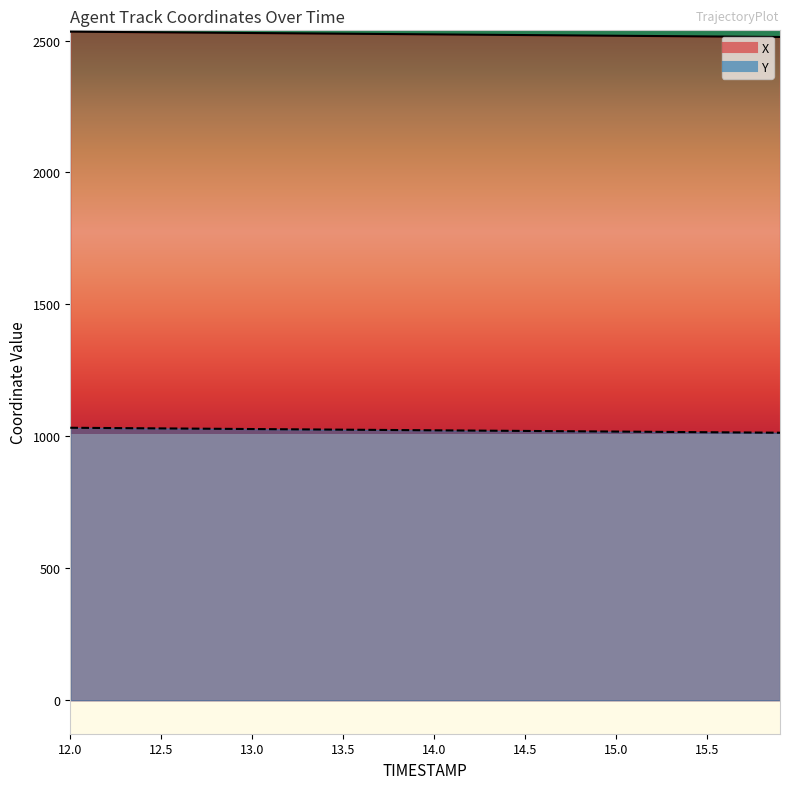

Reading left to right, list all the values displayed in this chart.

X: 2533.8	2533.3	2532.8	2532.2	2531.7	2531.2	2530.7	2530.2	2529.7	2529.1	2528.6	2528.1	2527.6	2527.1	2526.5	2526.0	2525.5	2525.0	2524.5	2524.0	2523.4	2522.9	2522.4	2521.9	2521.4	2520.8	2520.3	2519.8	2519.3	2518.8	2518.3	2517.8	2517.2	2516.7	2516.2	2515.7	2515.2	2514.7	2514.1	2513.6
Y: 1032.6	1032.1	1031.6	1031.1	1030.7	1030.2	1029.7	1029.2	1028.7	1028.2	1027.8	1027.3	1026.8	1026.3	1025.8	1025.4	1024.9	1024.4	1023.9	1023.4	1023.0	1022.5	1022.0	1021.5	1021.0	1020.5	1020.1	1019.6	1019.1	1018.6	1018.1	1017.7	1017.2	1016.7	1016.2	1015.7	1015.2	1014.8	1014.3	1013.8